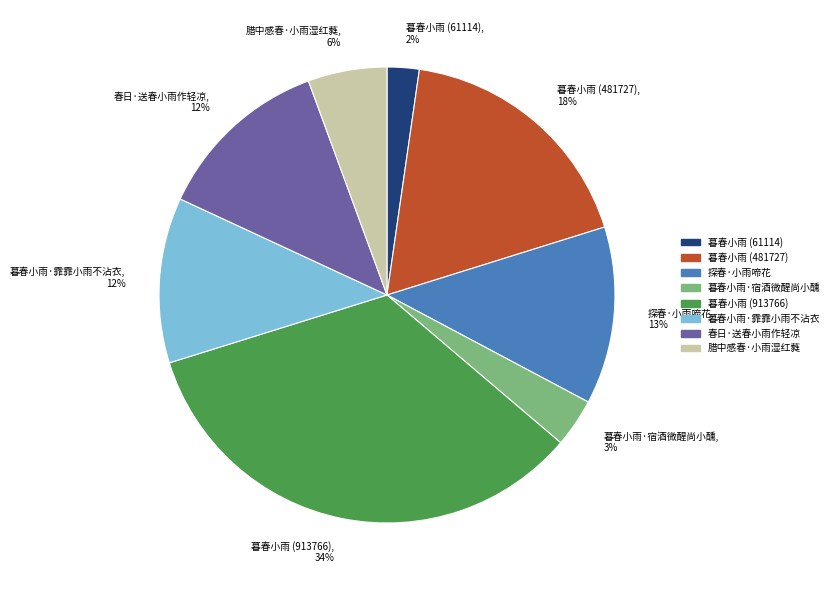

To the nearest percent, what is the difference between the largest and smallest slice percentages?

32%